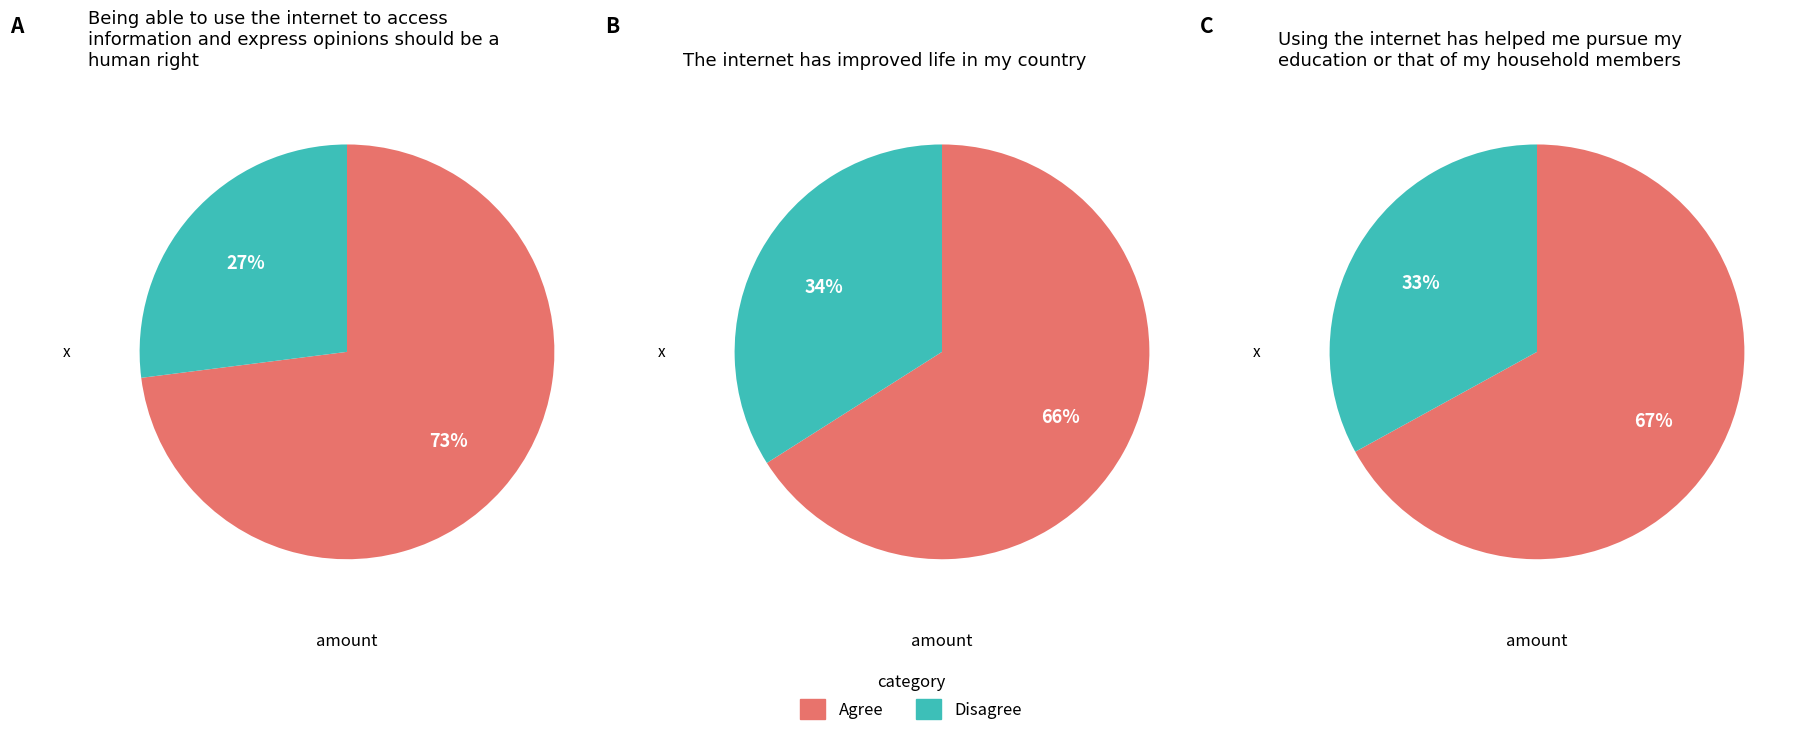

Rank the series by their average value, from highest to lowest.

Agree, Disagree